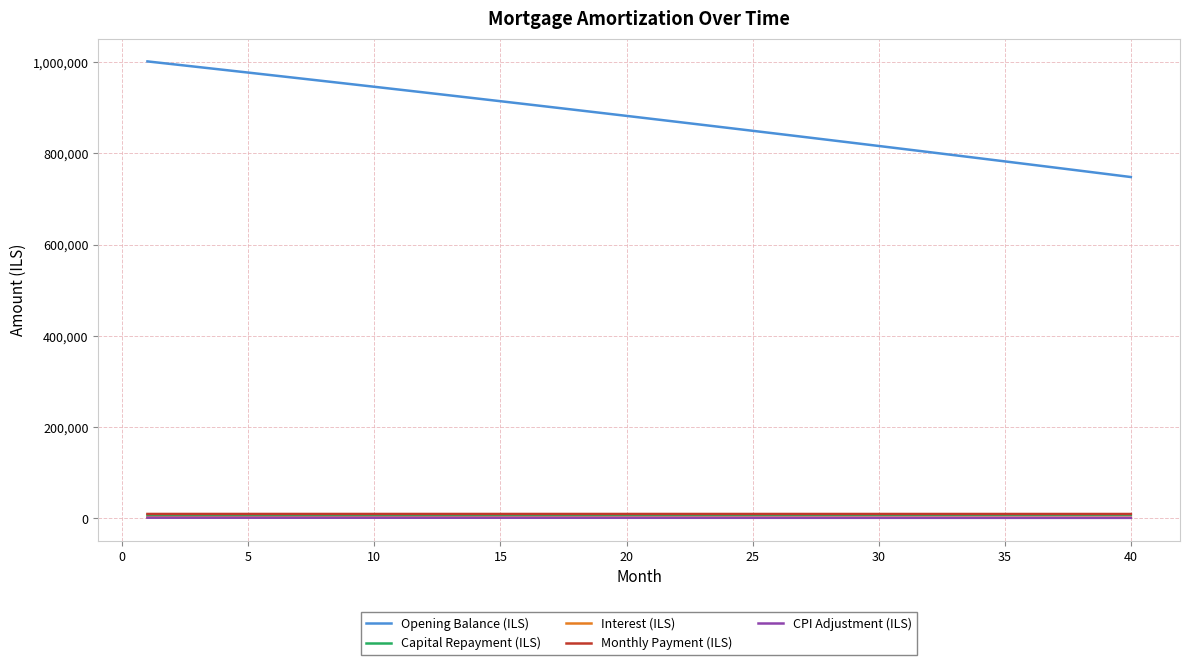

True or false: Opening Balance (ILS) and Capital Repayment (ILS) intersect in this chart.

False